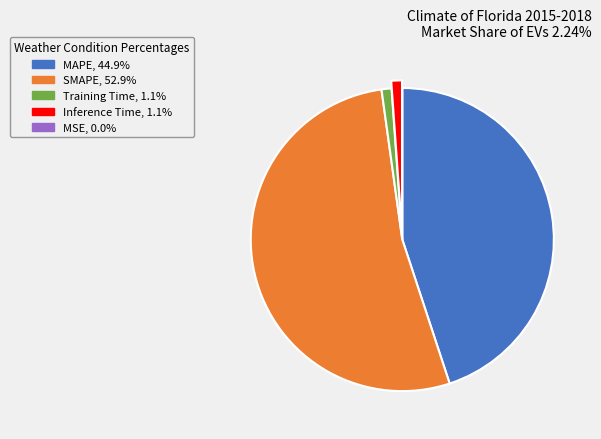

Do MAPE and Training Time together represent more than half of the pie?

No